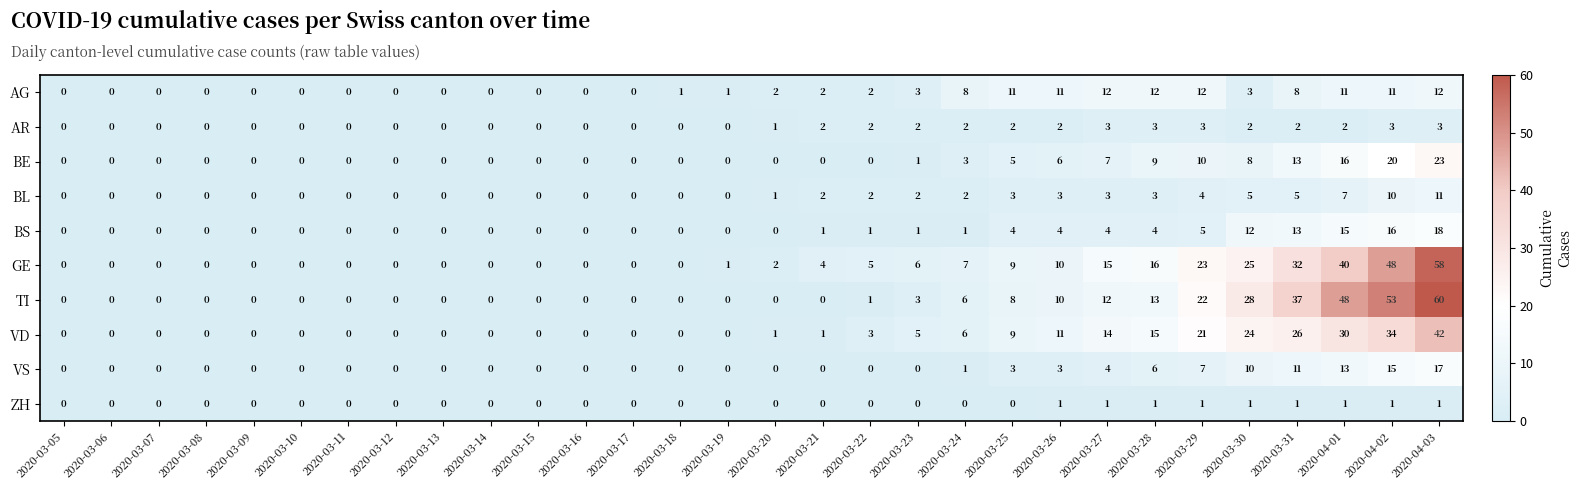

What is the spread (max minus min) of values at 2020-03-26?

10